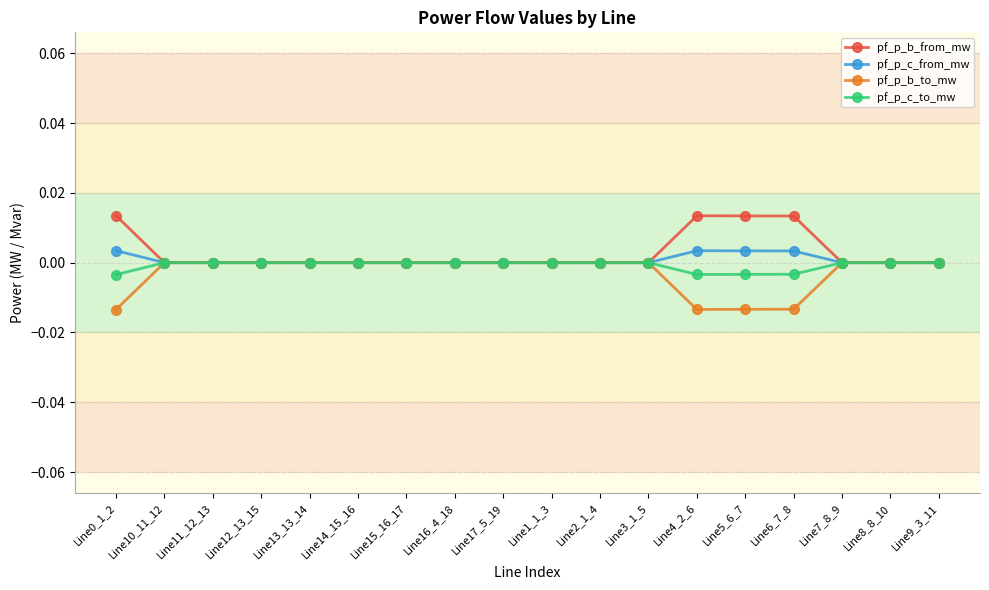

The pf_p_c_from_mw series shows 0.0 at Line10_11_12. True or false?

True